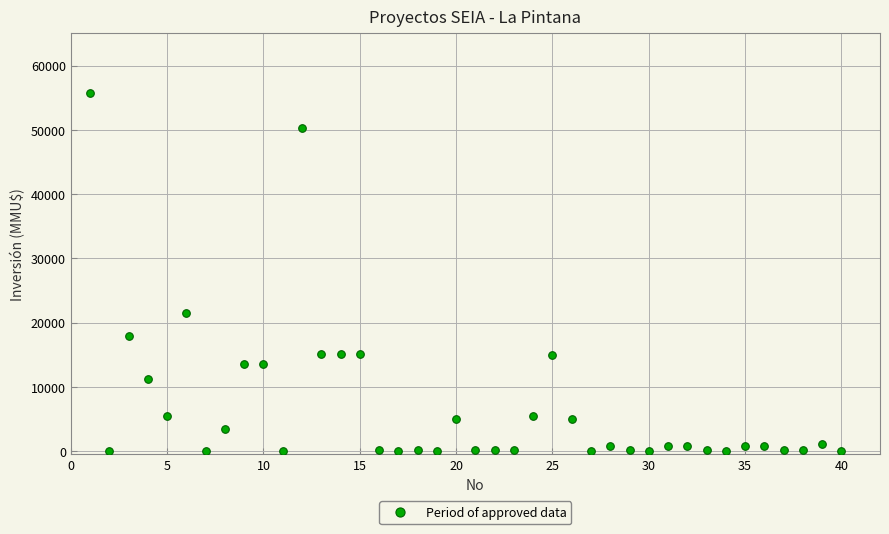

What Y value in the scatter plot is closest to 27847?

21500